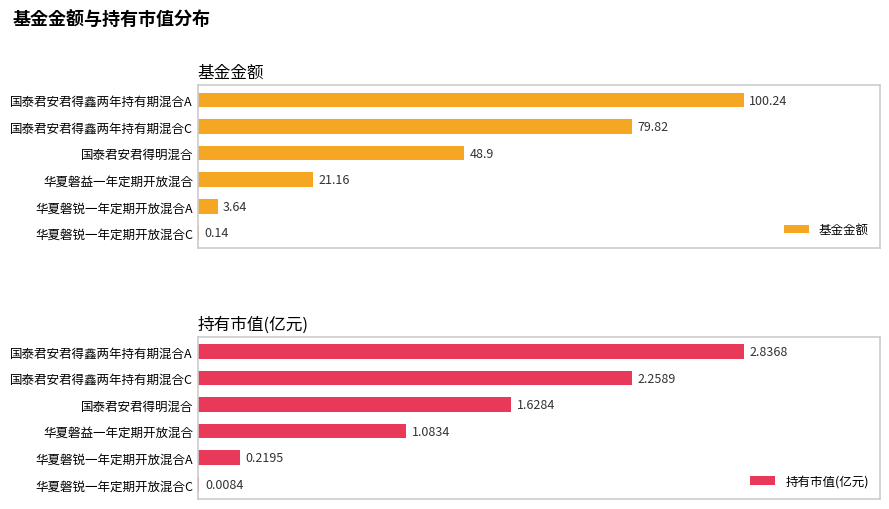

What is the value of the 基金金额 bar at the 5th from the left?

3.6